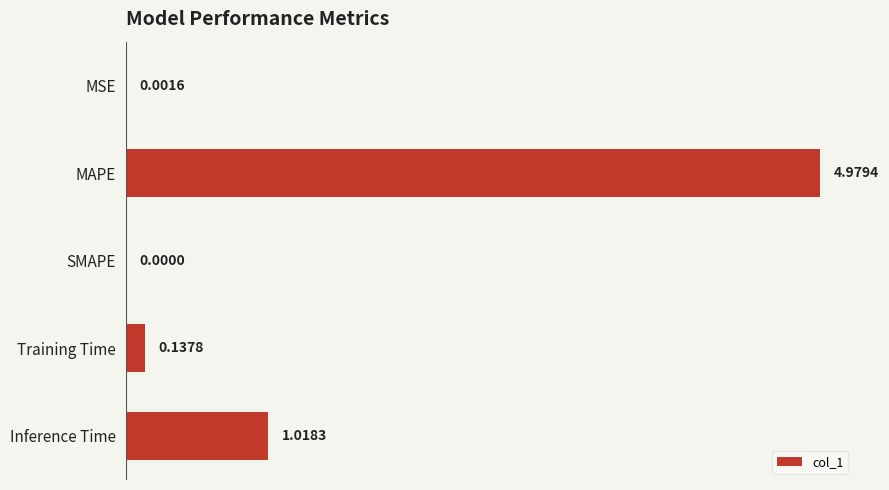

What is the change in value from MAPE to SMAPE?

-5.0